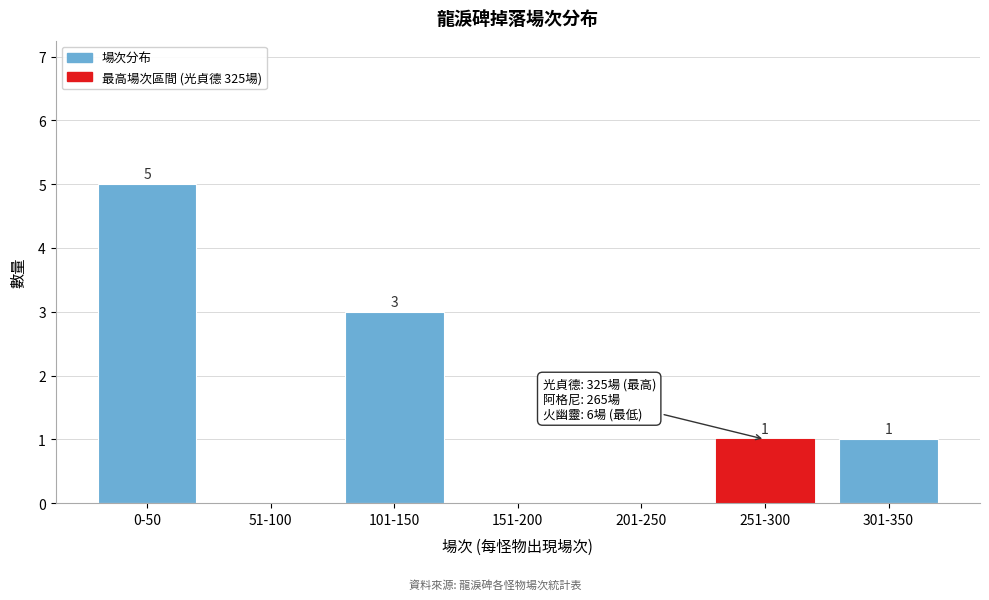

Reading left to right, what are all the values shown in this chart?

0-50=5	51-100=0	101-150=3	151-200=0	201-250=0	251-300=1	301-350=1